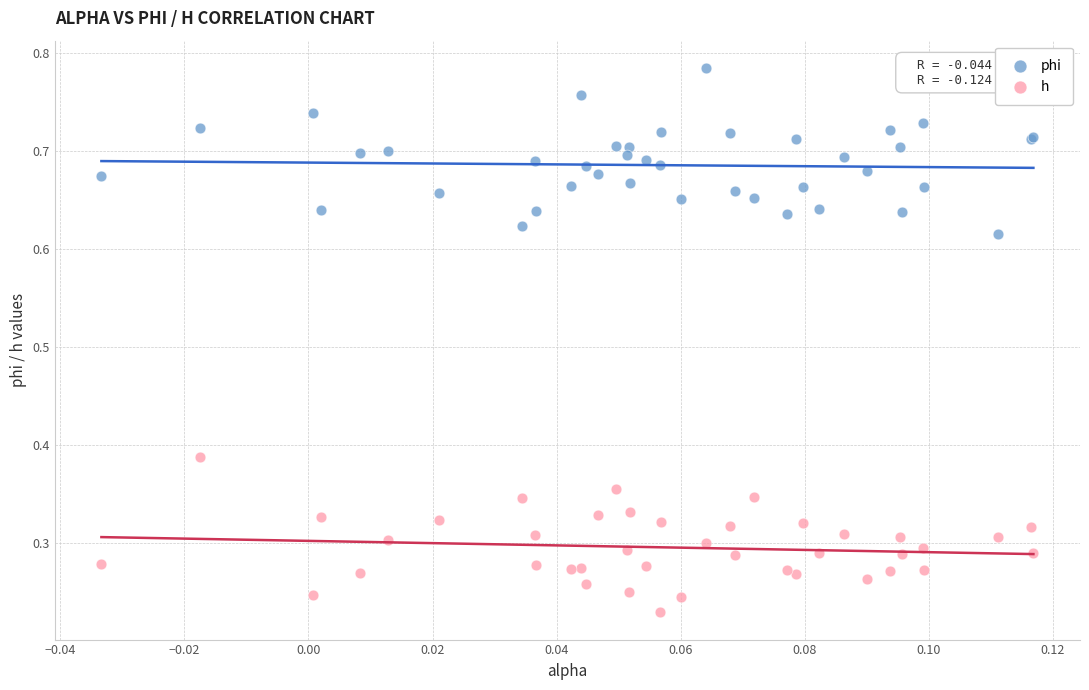

Which series reaches the maximum Y coordinate?

phi